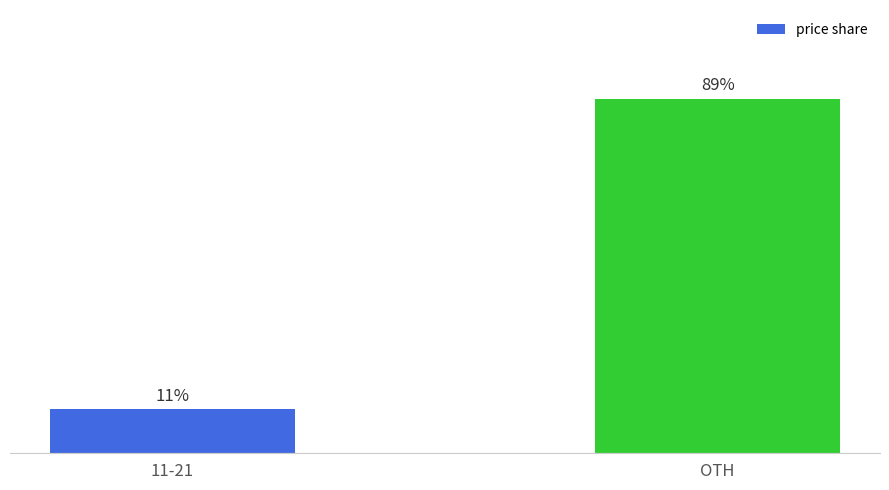

Which has a higher value, OTH or 11-21?

OTH